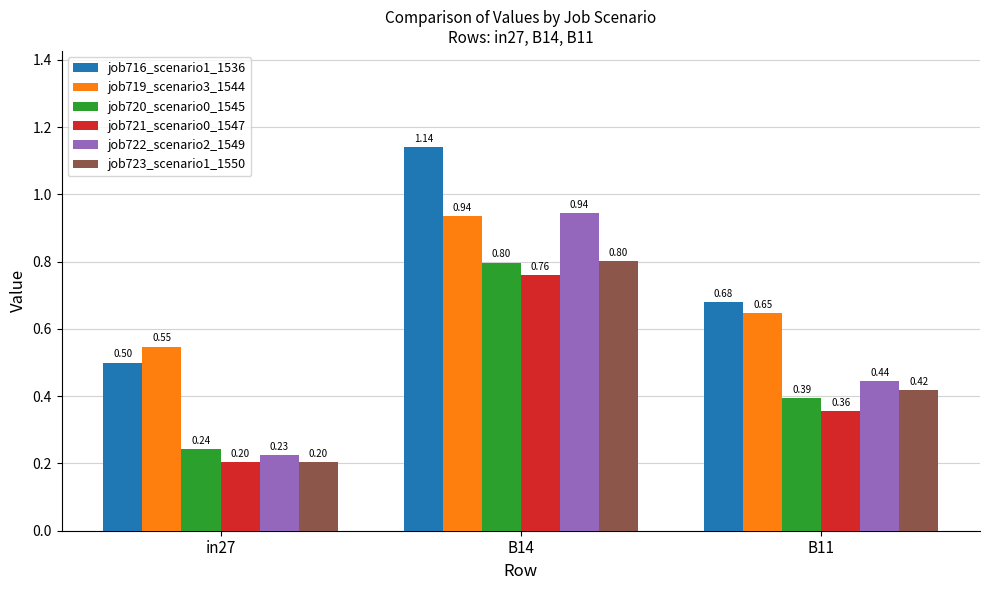

Which series changed the most between in27 and B14?

job722_scenario2_1549